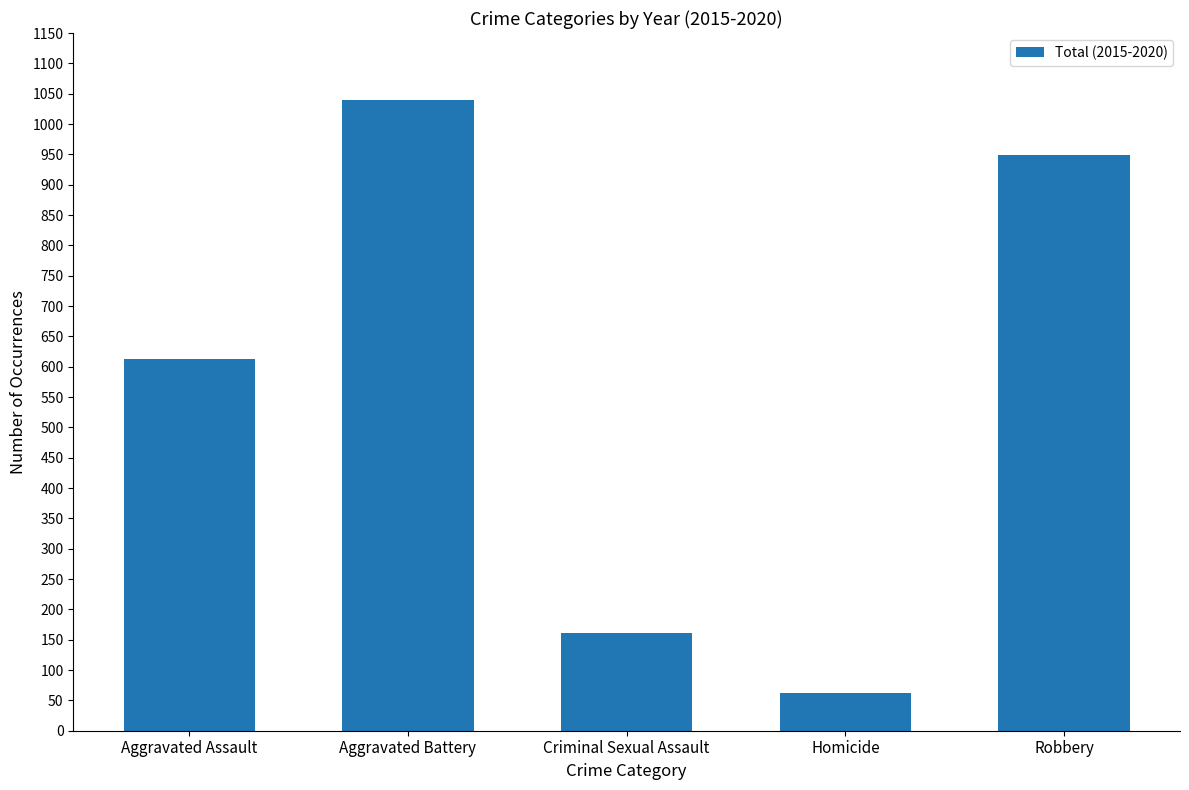

How many data points are less than 612?

2